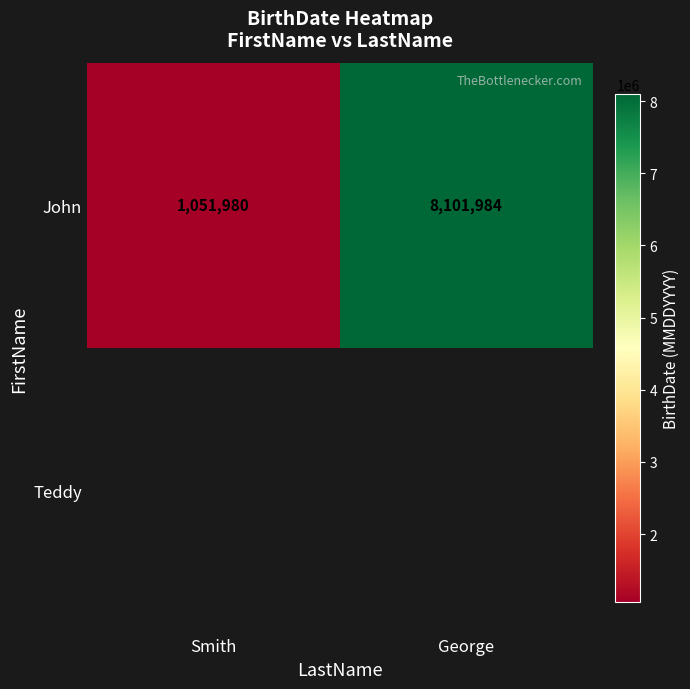

At which label does John reach its peak?

George